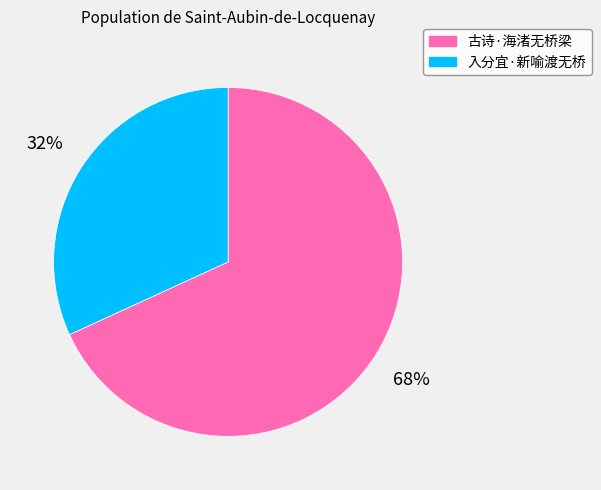

Is there any slice that represents more than half of the pie?

Yes